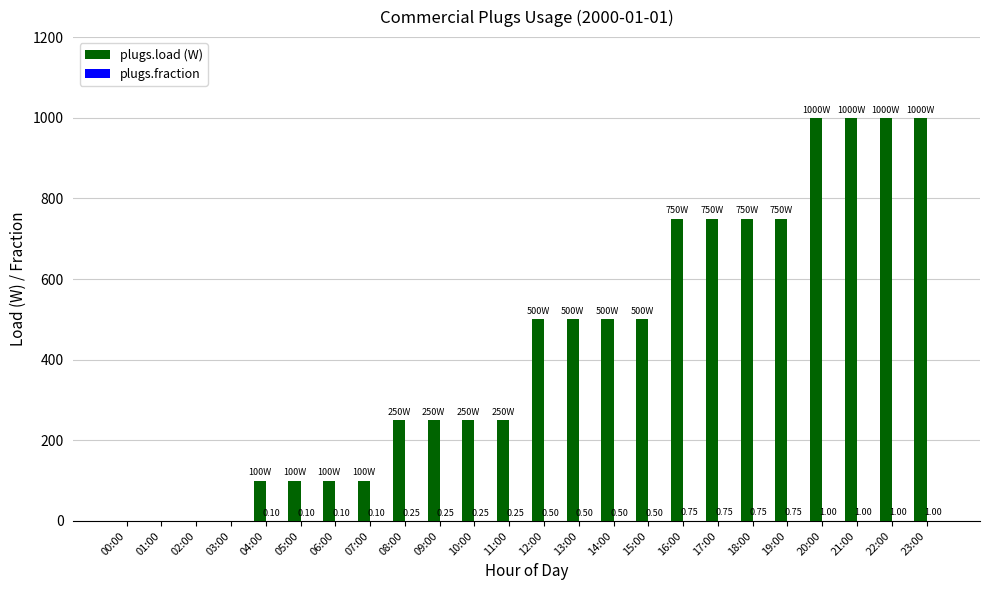

How many groups of bars are there?

24